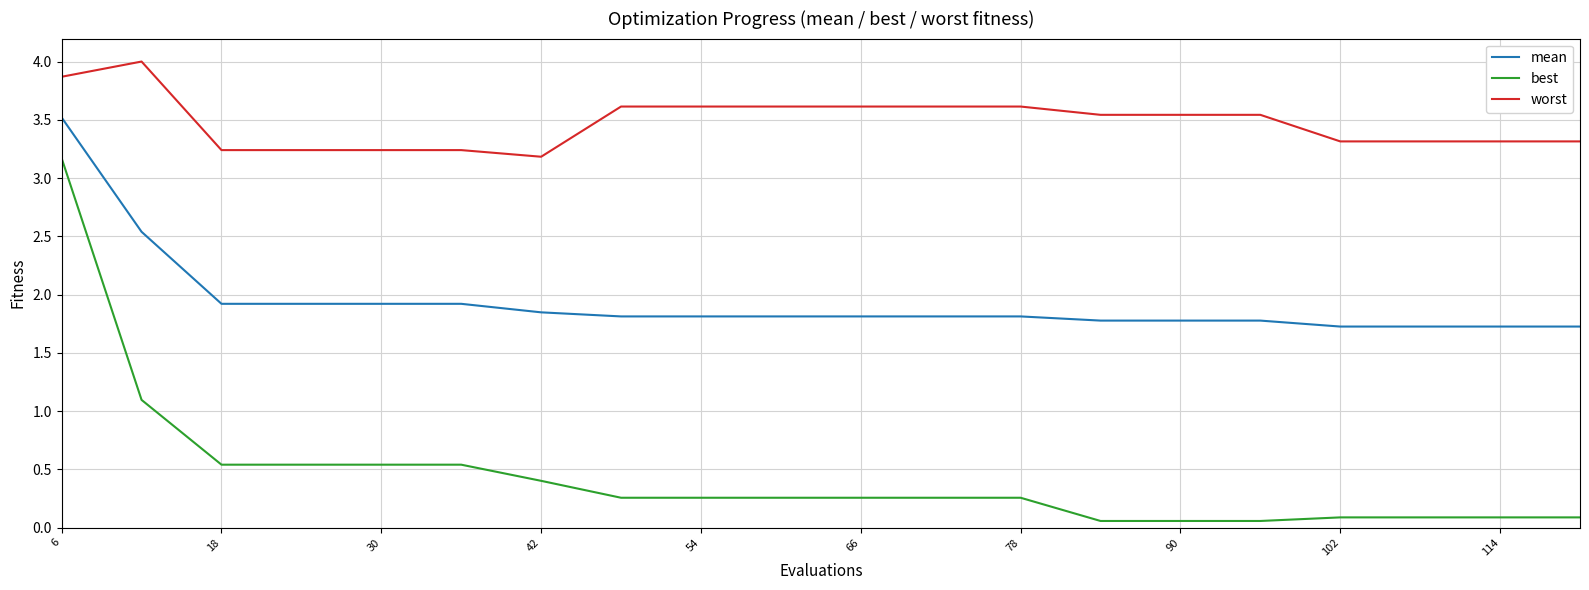

Which series has the widest spread of values?

best